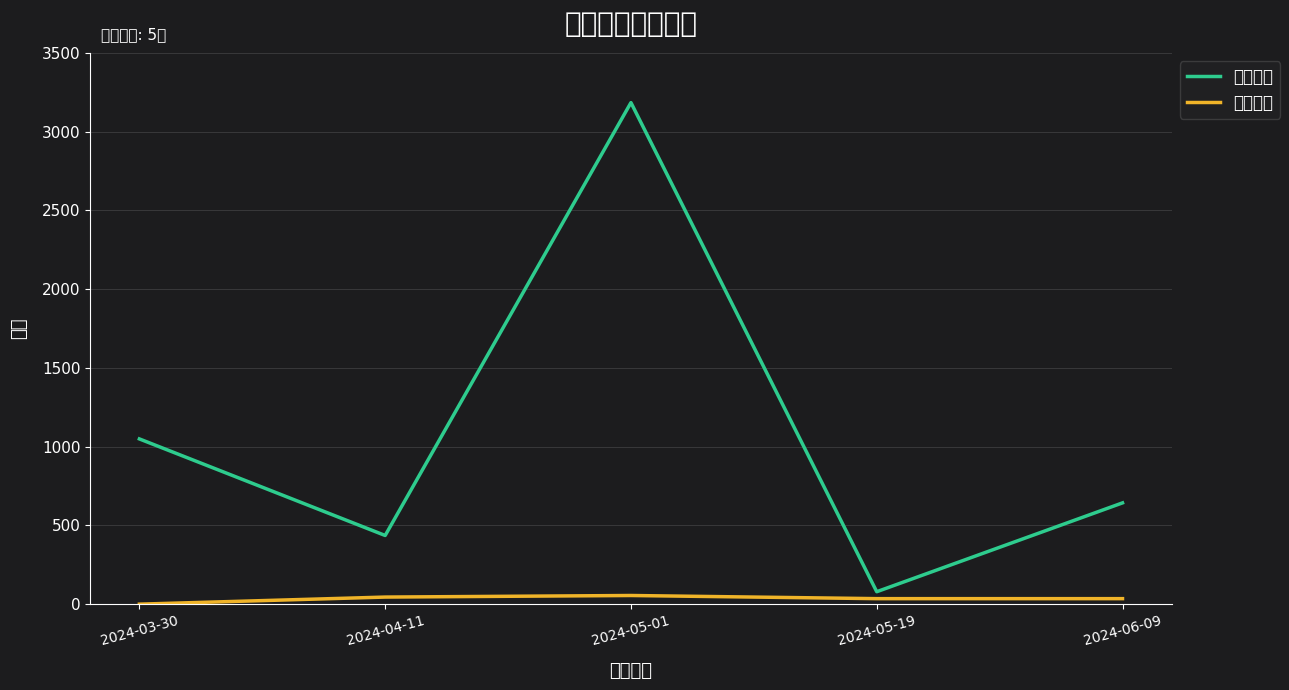

What is the sum of the 想去人数 values at 2024-05-19 and 2024-06-09?

722